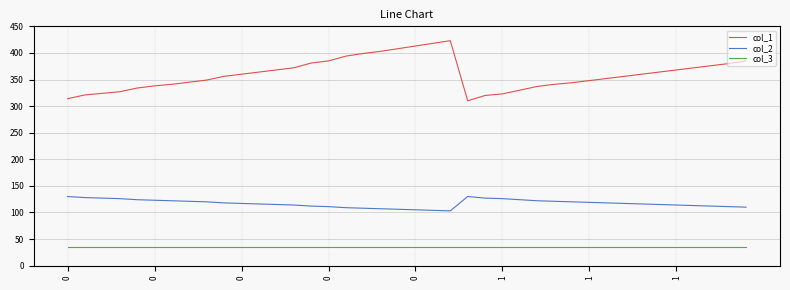

Which series has the largest total across all categories?

col_1